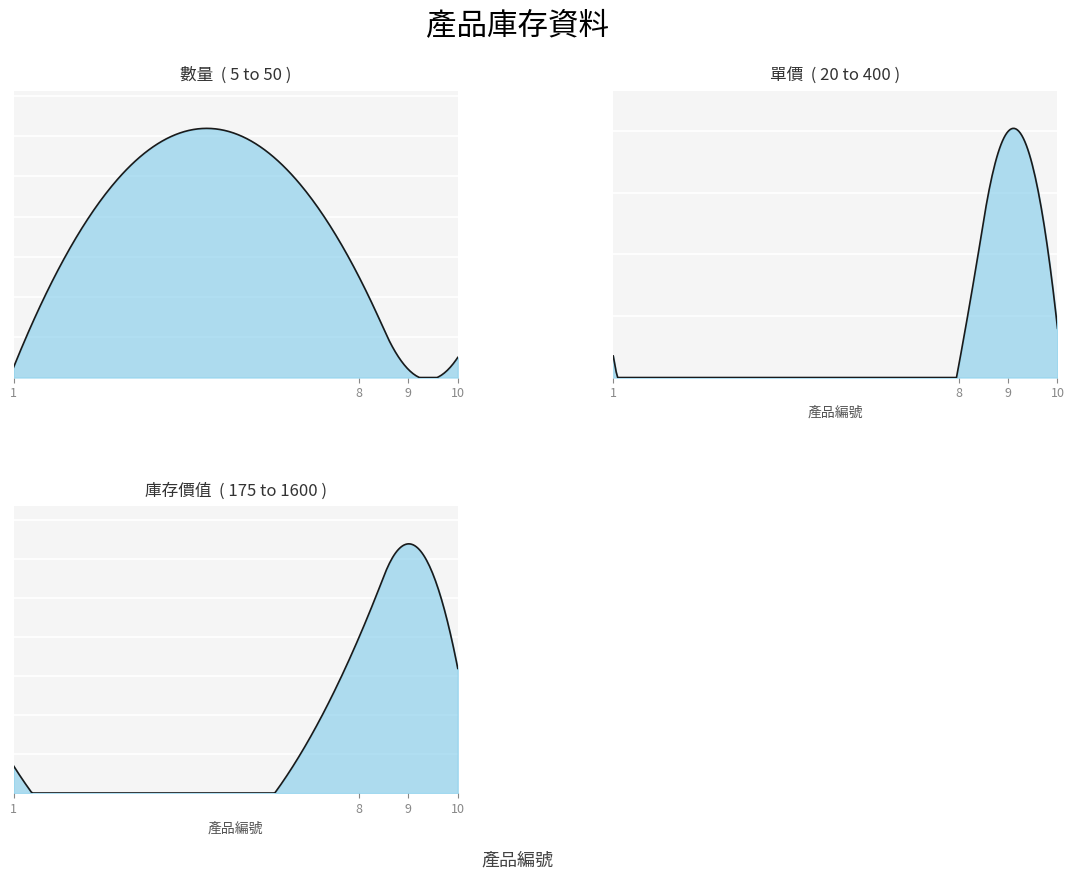

What is the highest value of the 單價 series?

400